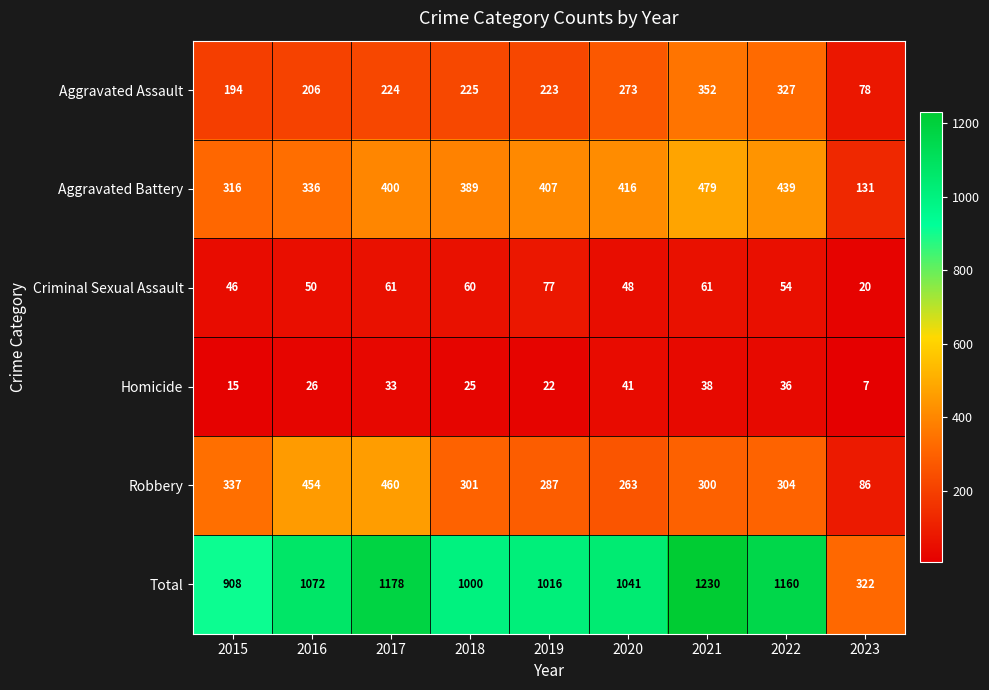

At how many categories does at least one series exceed 1092?

3